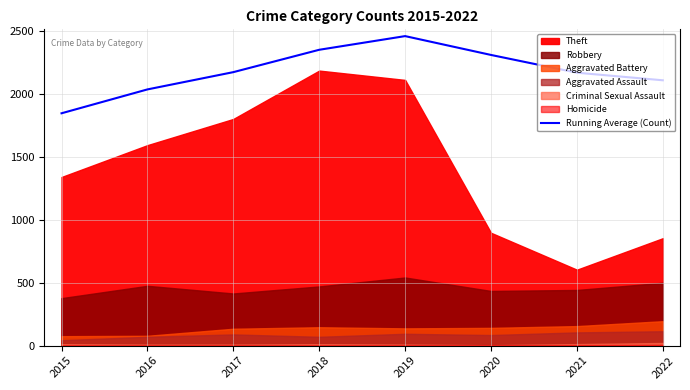

List the labels in order of value, smallest first.

2015, 2016, 2022, 2021, 2017, 2020, 2018, 2019